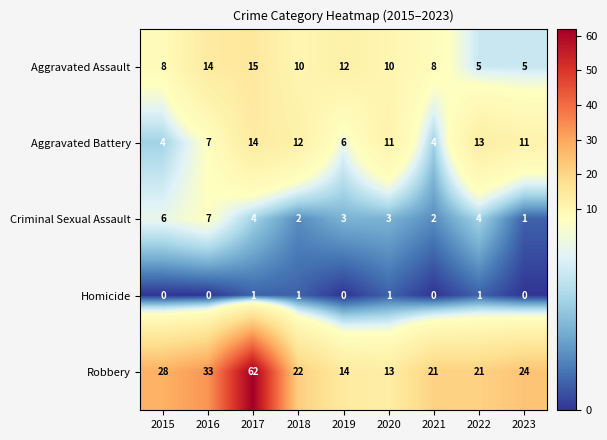

Is it true that Aggravated Assault equals 15 at 2017?

True